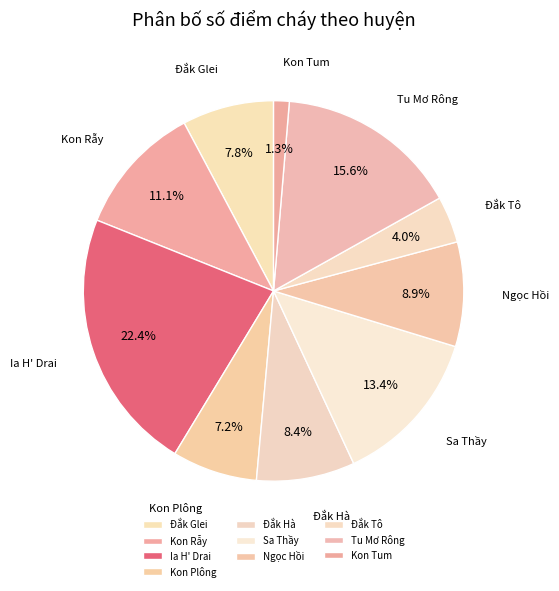

The Kon Tum slice represents 9% of the pie. True or false?

False